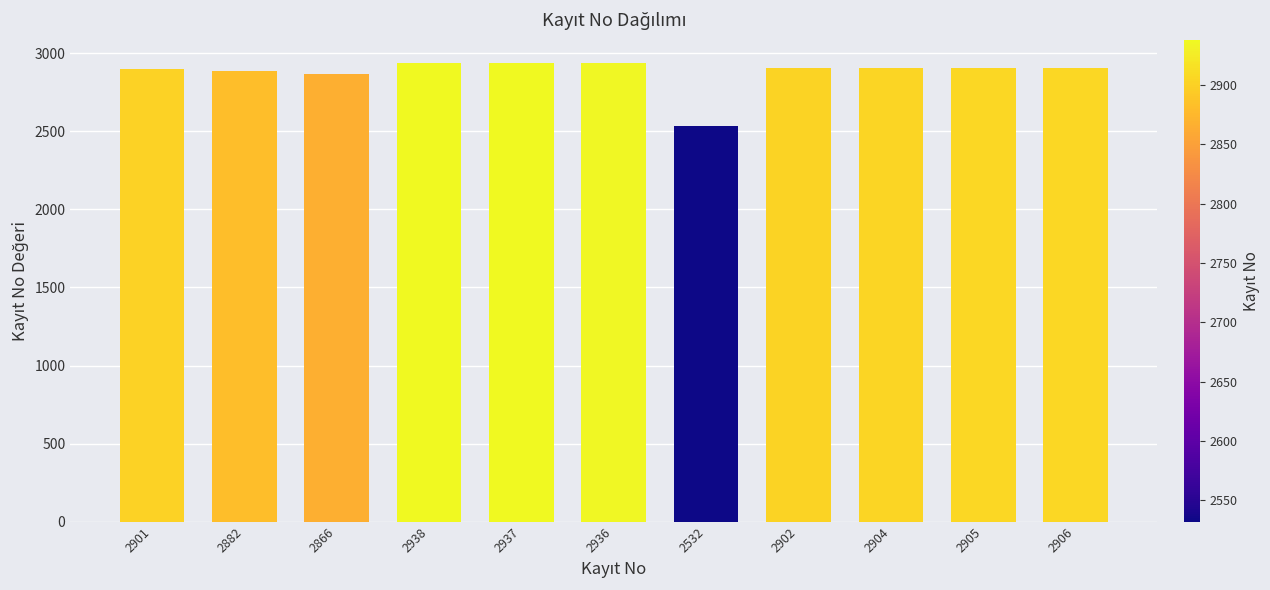

What is the label of the 2nd bar from the left?

2882